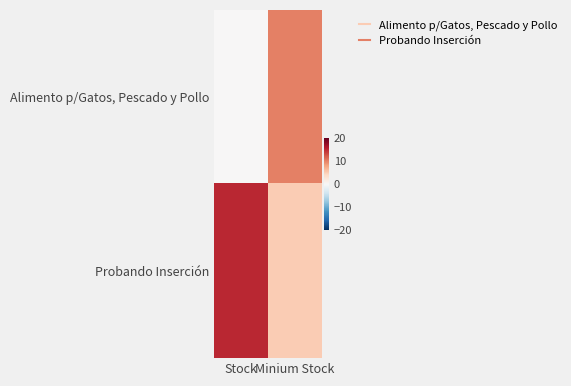

How many categories are shown in the chart?

2